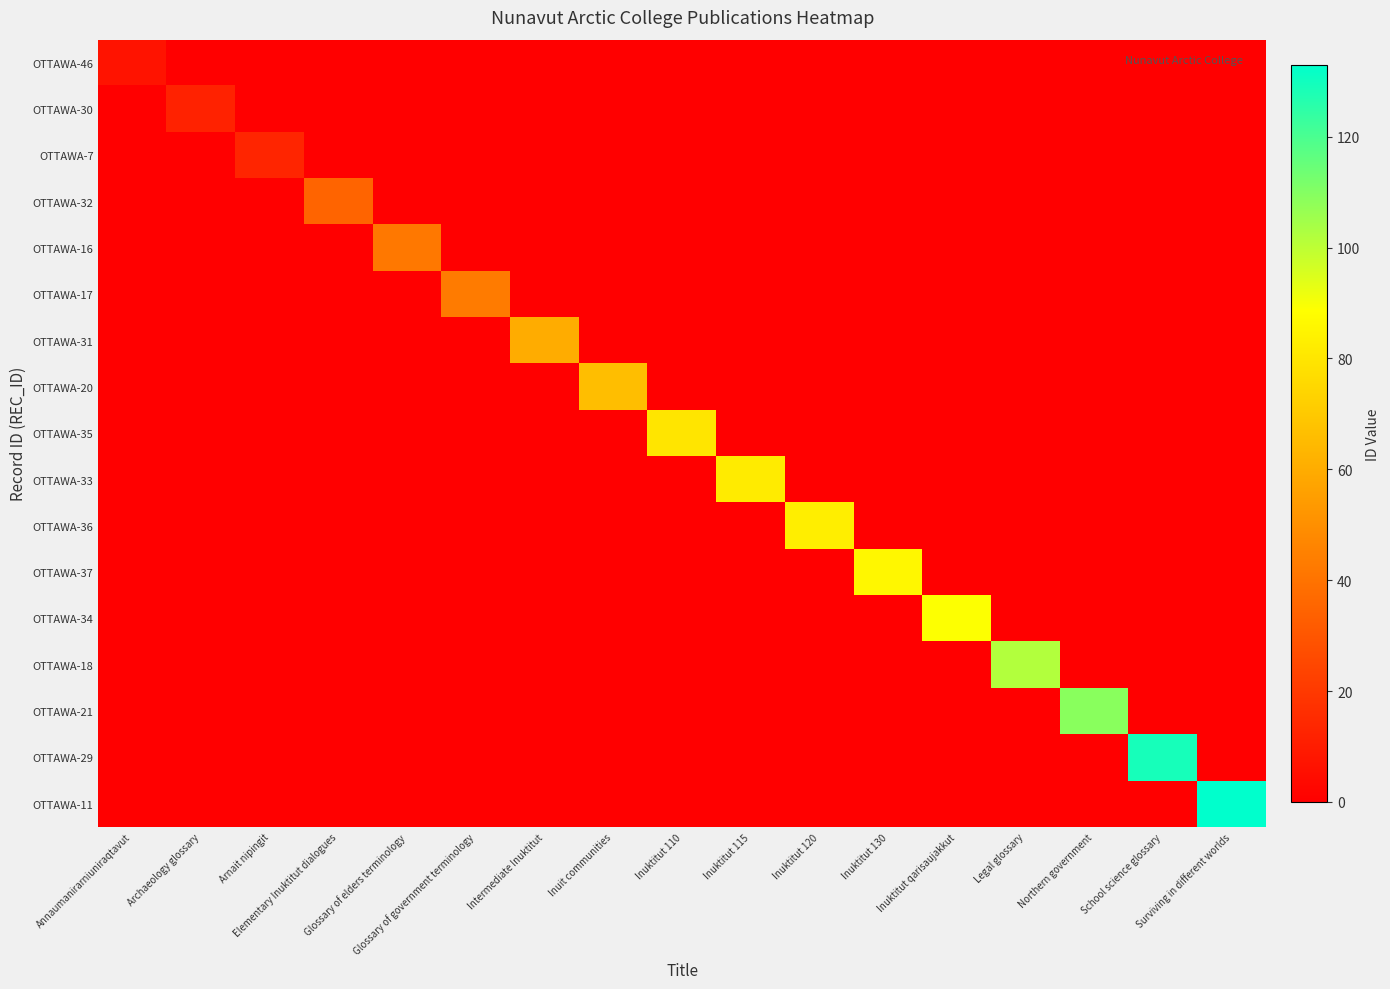

Between Northern government and Elementary Inuktitut dialogues, which is larger?

Northern government